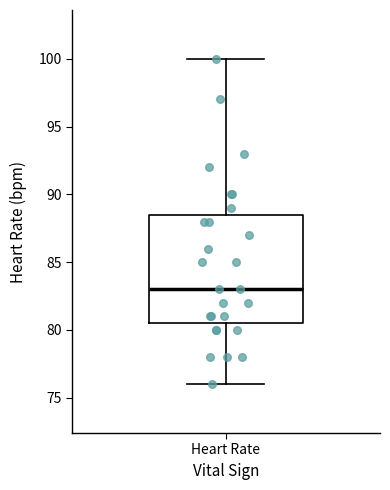

Transcribe this box plot: give where the median line is, the range the box spans, and where the two whiskers end, as read against the y-axis. The values are not printed on the chart, so give them approximately, as read against the axis.

median 83.0, box 80.5 to 88.5, whiskers 76.0 to 100.0